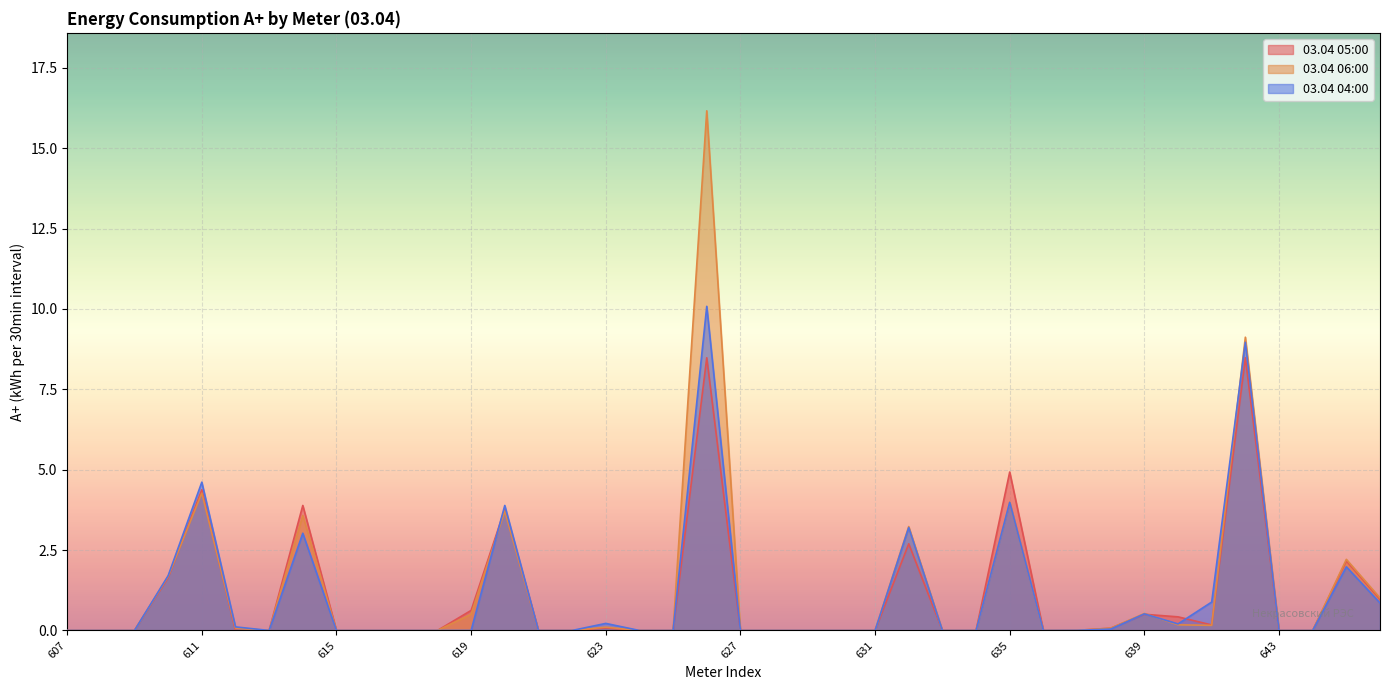

What are all the series names shown in the legend?

03.04 05:00, 03.04 06:00, 03.04 04:00